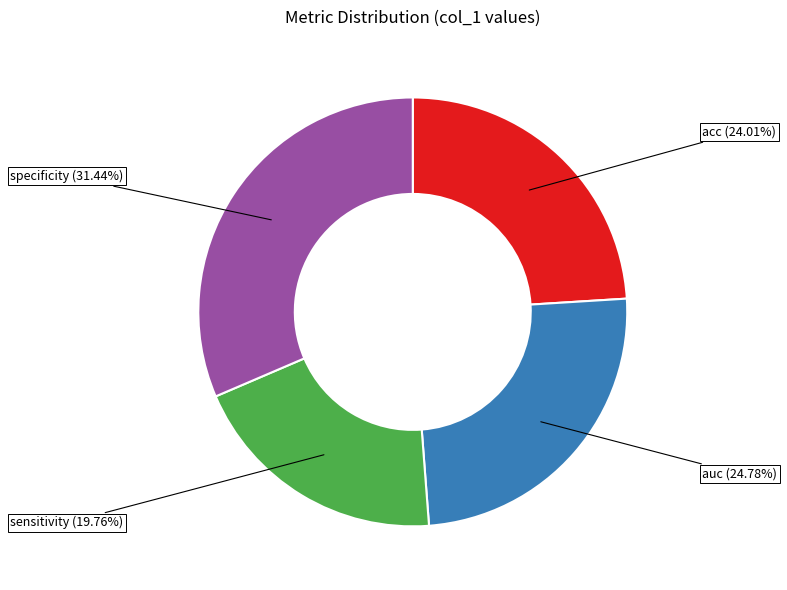

What is the largest slice in the pie chart?

specificity